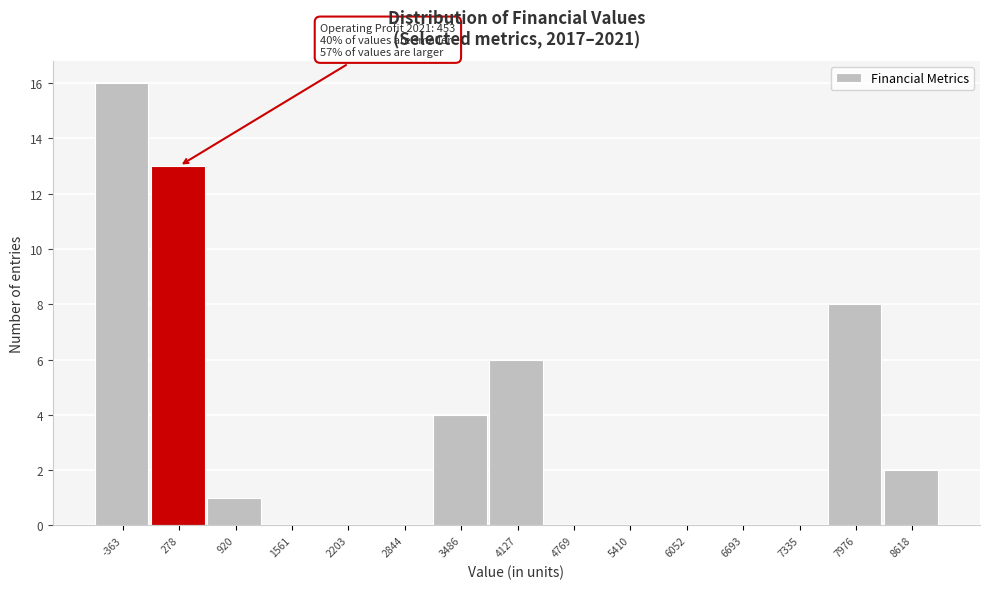

Reading left to right, transcribe all the data shown in this chart.

-363=16	278=13	920=1	1561=0	2203=0	2844=0	3486=4	4127=6	4769=0	5410=0	6052=0	6693=0	7335=0	7976=8	8618=2